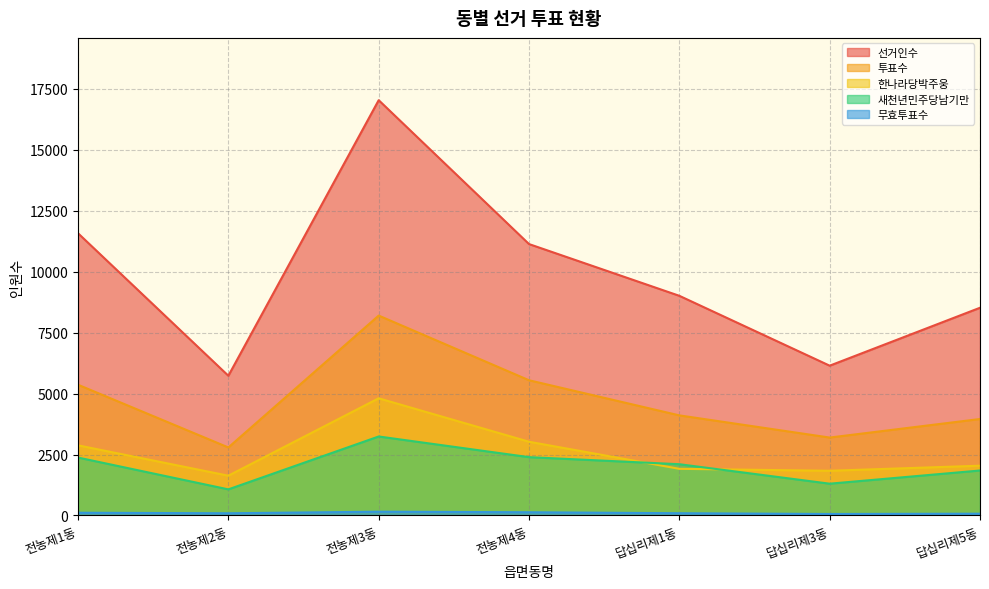

Which series has the widest spread of values?

선거인수